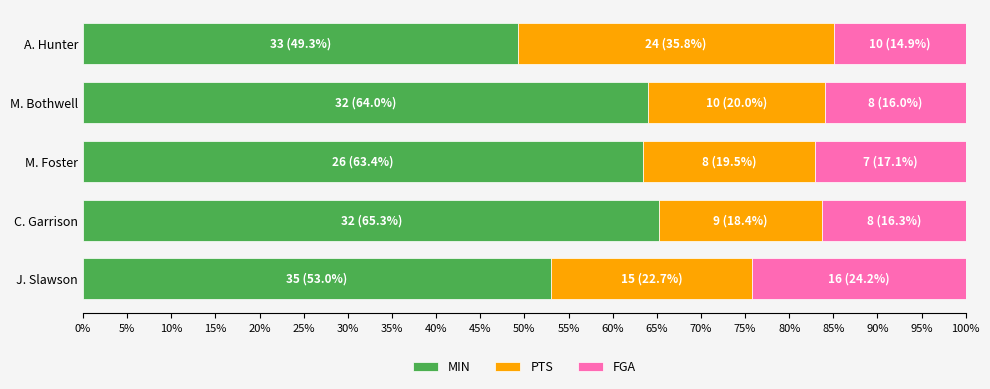

What is the sum of all MIN values?

295.0